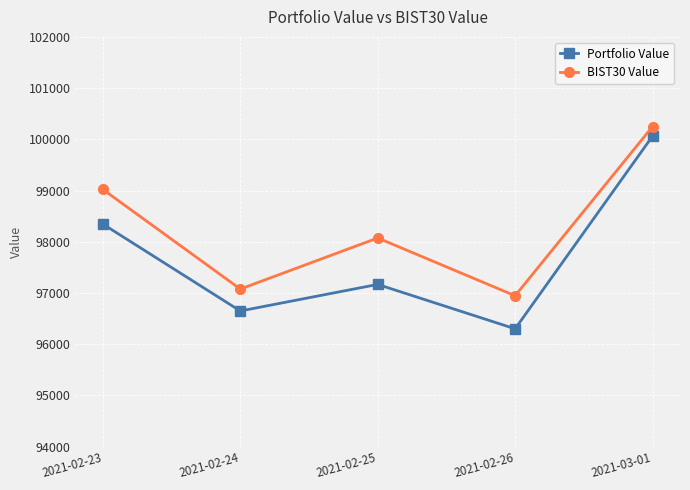

What is the label of the 4th point from the right?

2021-02-24